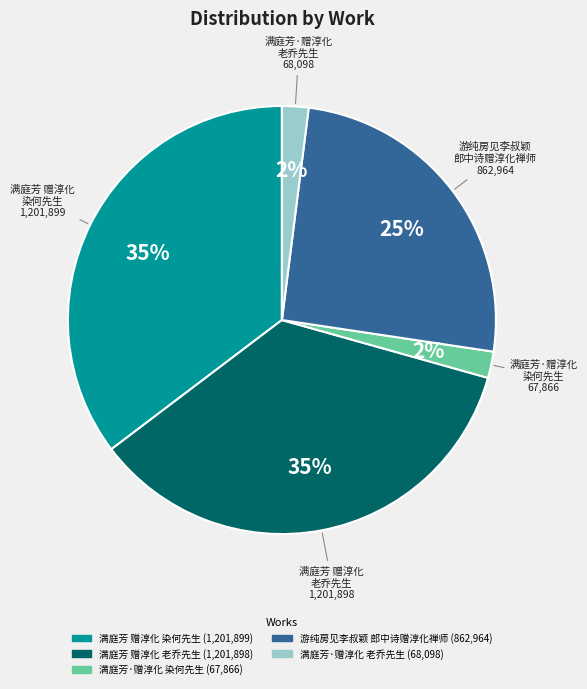

How many segments does this pie chart have?

5